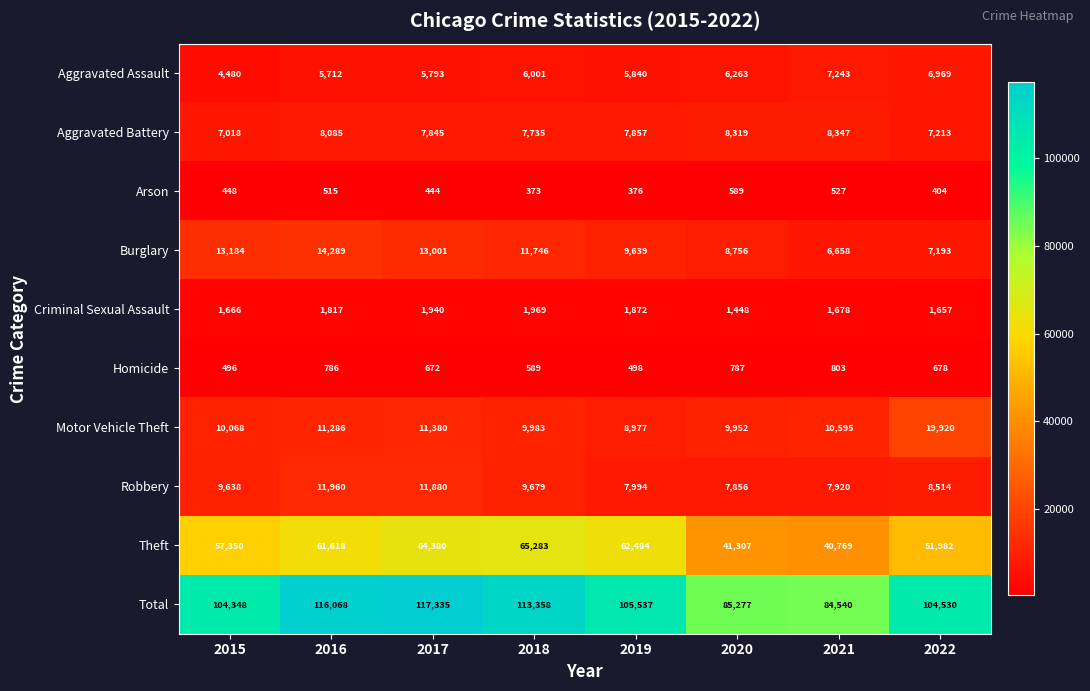

What is the difference between the maximum and minimum values in the Robbery series?

4104